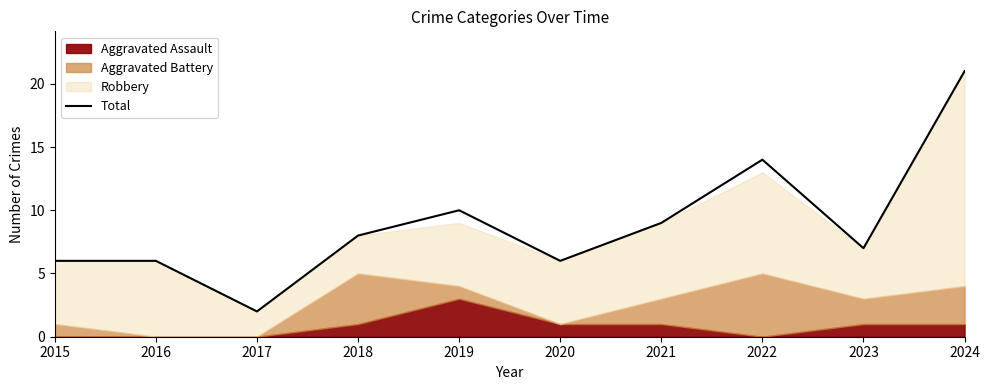

The chart shows a value of 1 at 2017. True or false?

False